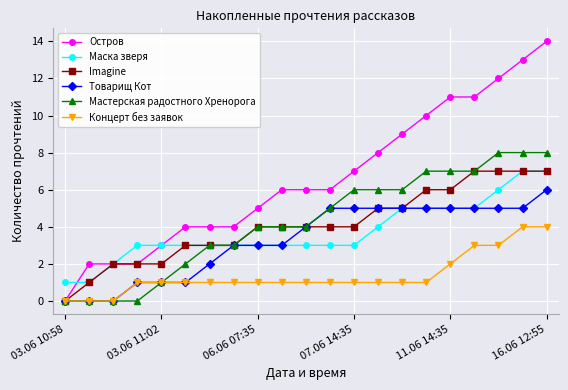

True or false: Маска зверя and Остров cross at least once.

True